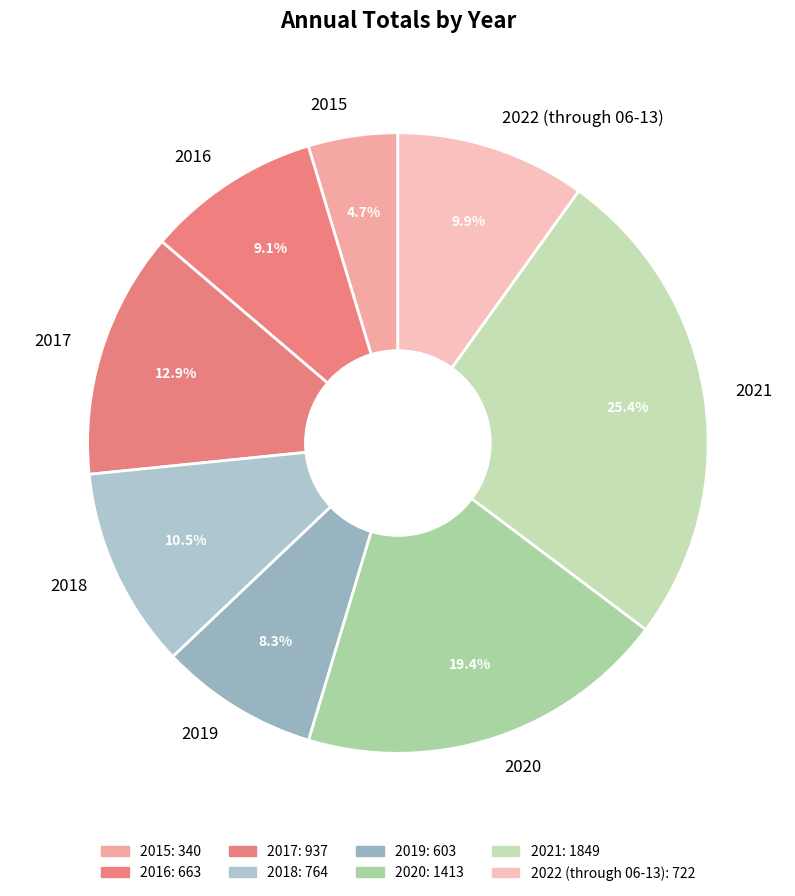

What is the total percentage of 2017 and 2020?

32.2%